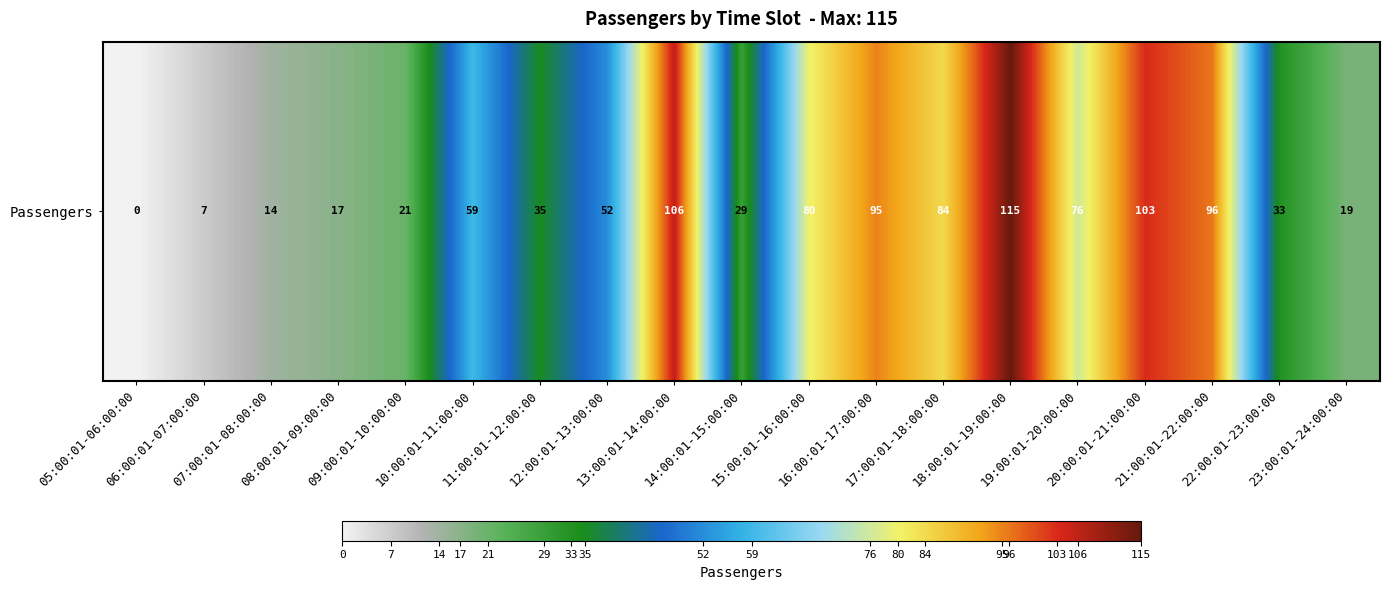

How many data points are less than 52?

9